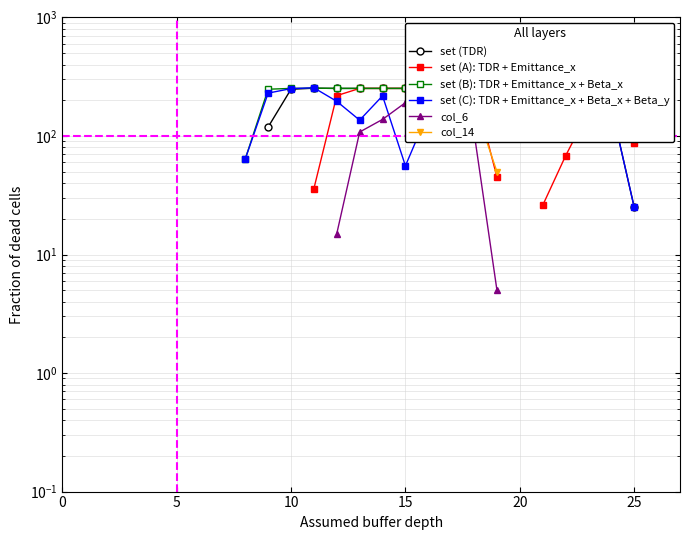

True or false: col_6 and set (A): TDR + Emittance_x cross at least once.

False